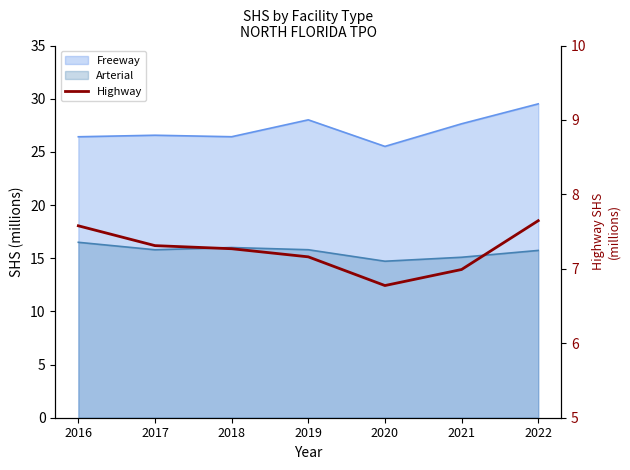

At which category does the chart reach its peak across all series?

2022